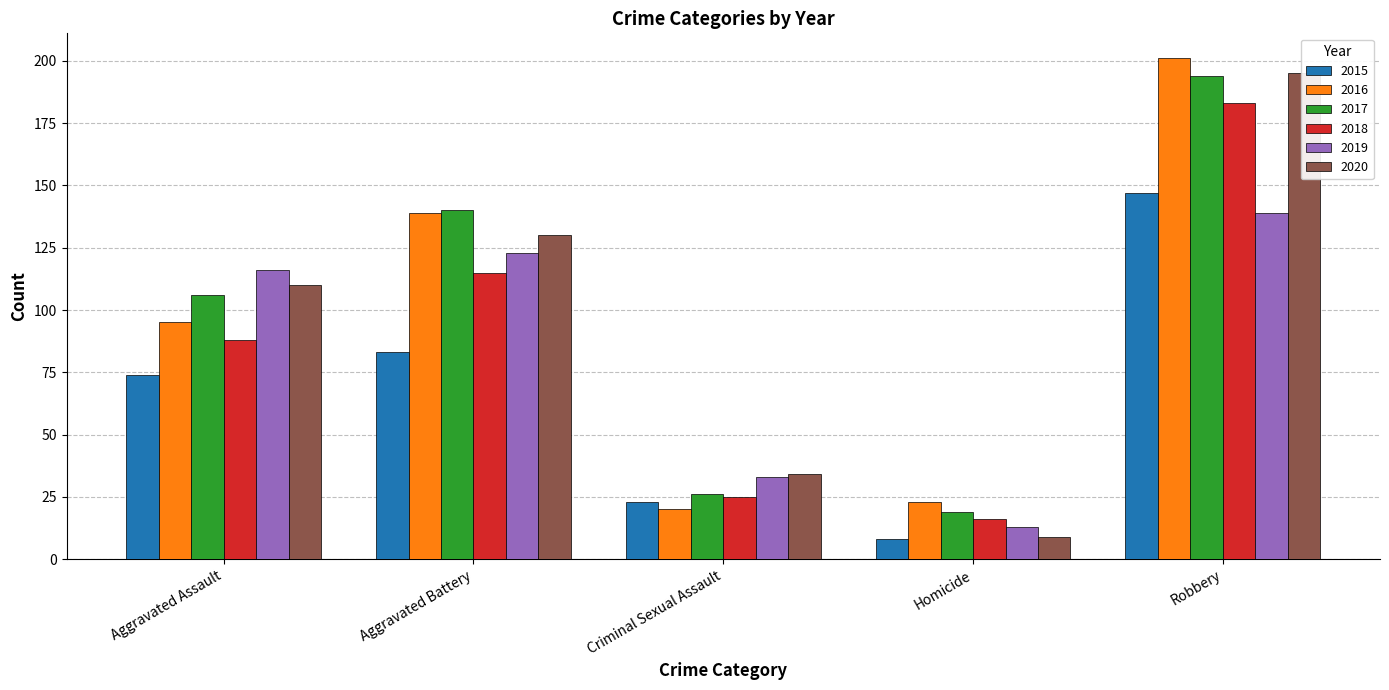

How many bars are there in total?

30